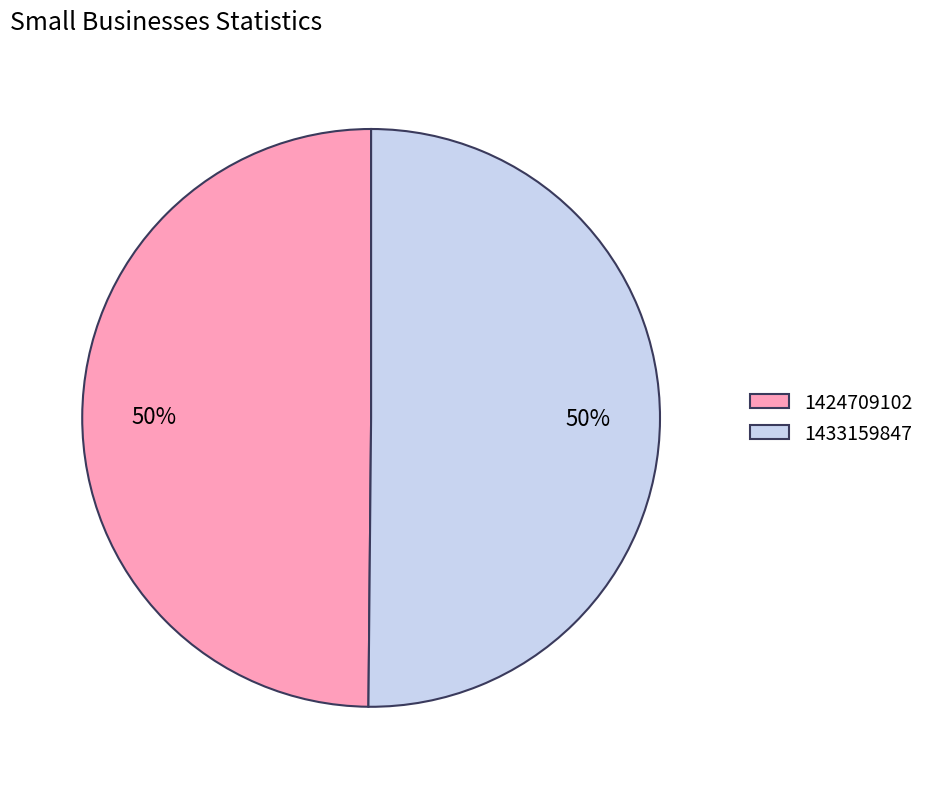

Approximately how many times larger is the value at 1424709102 compared to 1433159847?

1.0